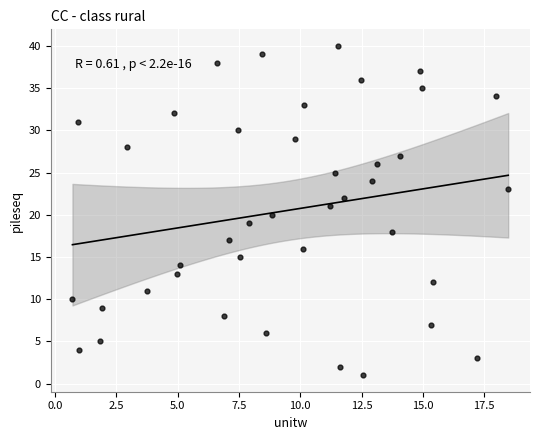

What is the range of Y values (max minus min)?

39